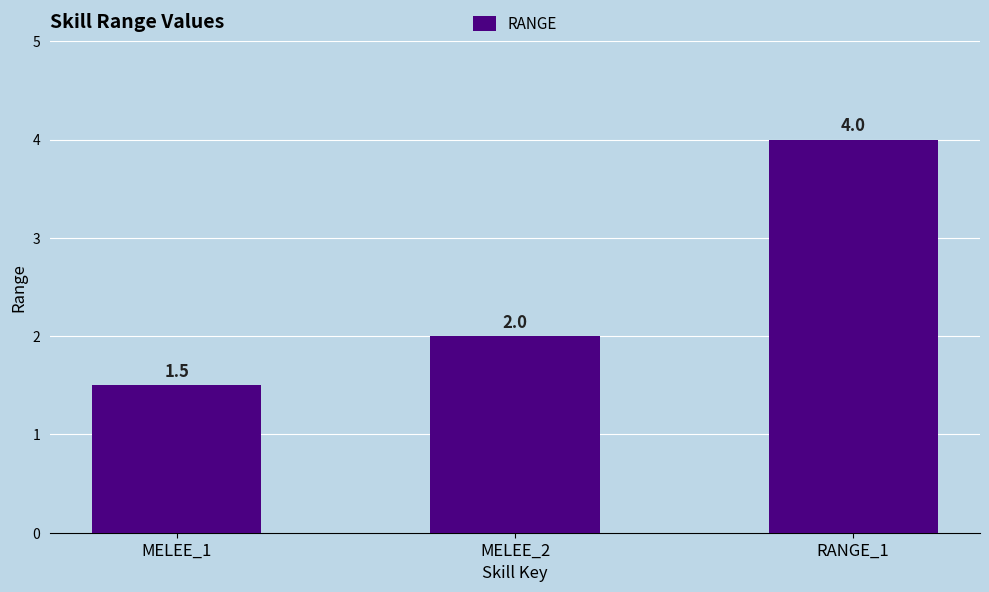

Count the number of categories in the chart.

3